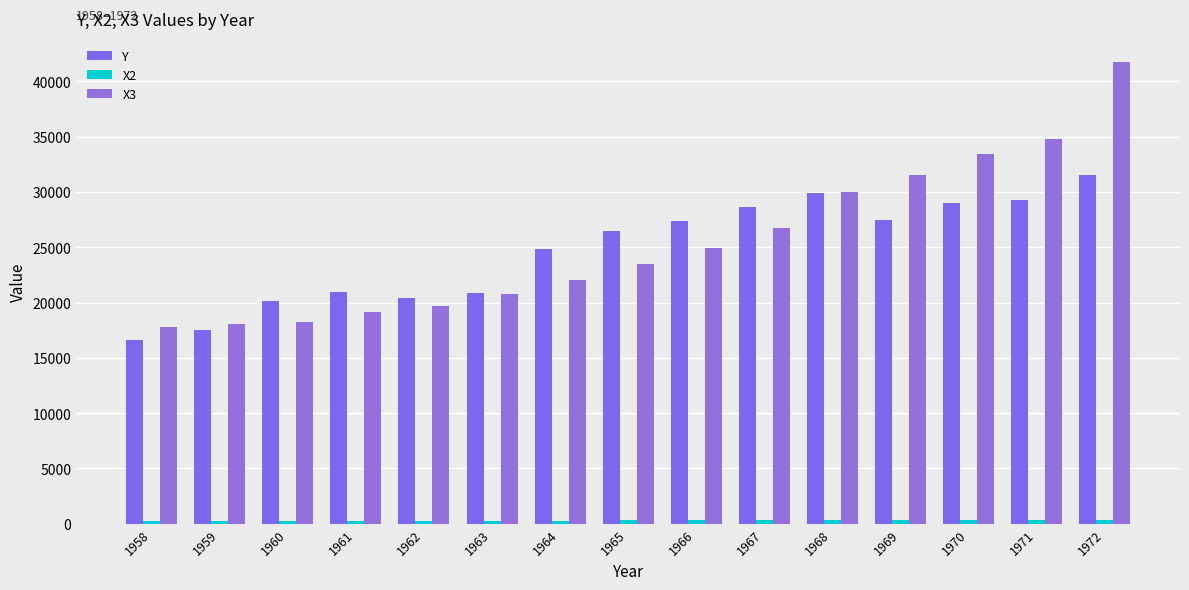

Does the chart contain stacked bars?

No